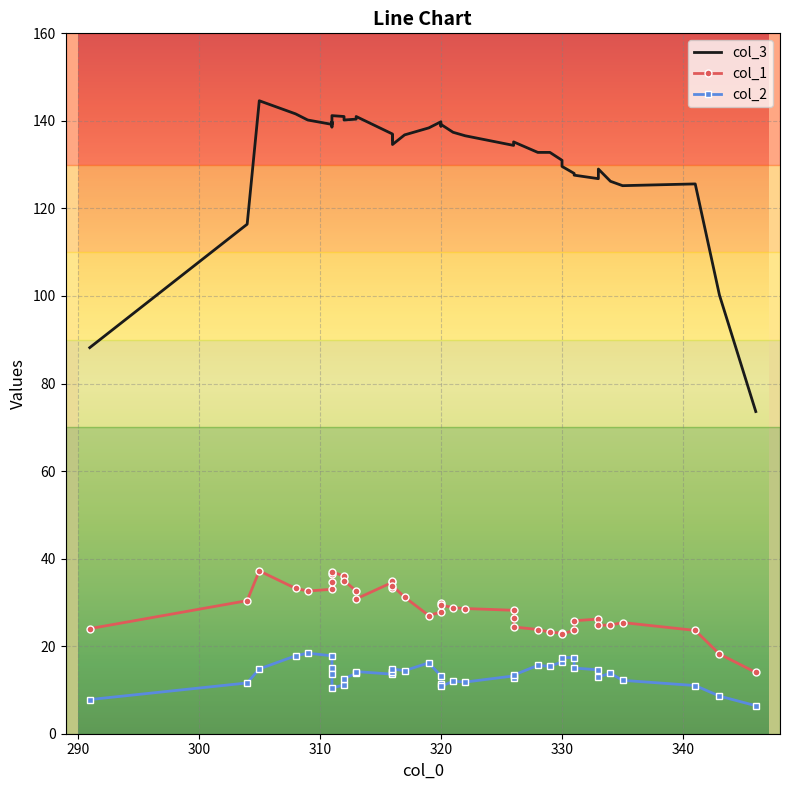

Which series has the largest total across all categories?

col_3